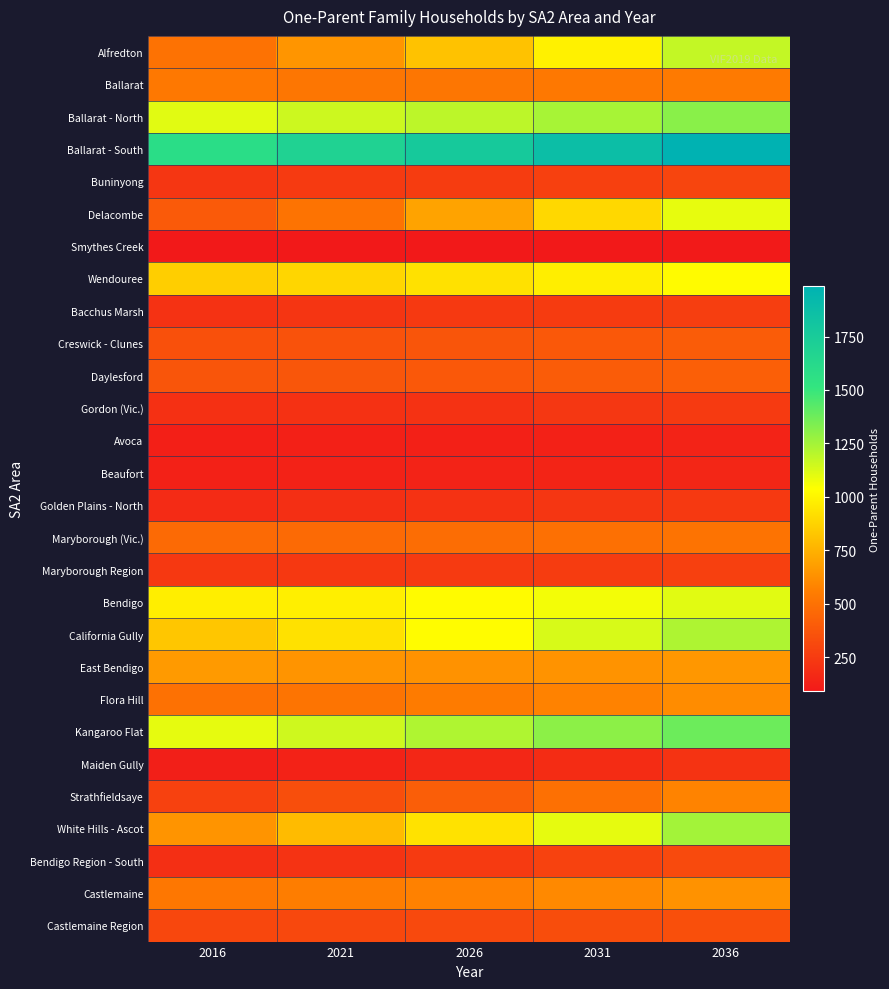

At 2036, list the series in order from smallest to largest.

Smythes Creek, Avoca, Beaufort, Maiden Gully, Golden Plains - North, Gordon (Vic.), Bacchus Marsh, Maryborough Region, Buninyong, Bendigo Region - South, Castlemaine Region, Creswick - Clunes, Daylesford, Maryborough (Vic.), Ballarat, Strathfieldsaye, Flora Hill, Castlemaine, East Bendigo, Wendouree, Delacombe, Bendigo, Alfredton, California Gully, White Hills - Ascot, Ballarat - North, Kangaroo Flat, Ballarat - South